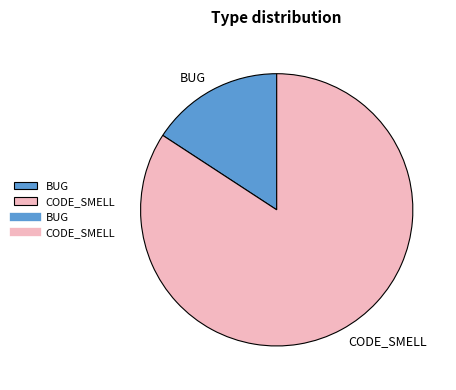

How many slices are in this pie chart?

2